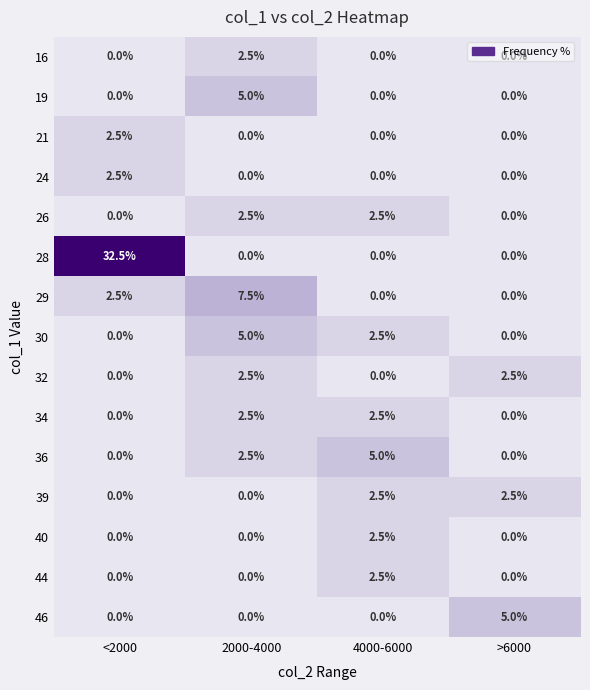

Which series has the widest spread of values?

28